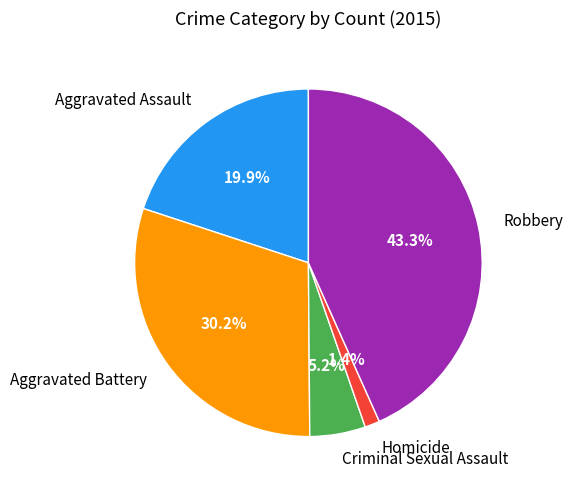

To the nearest percent, what percentage of the pie is Robbery?

43%